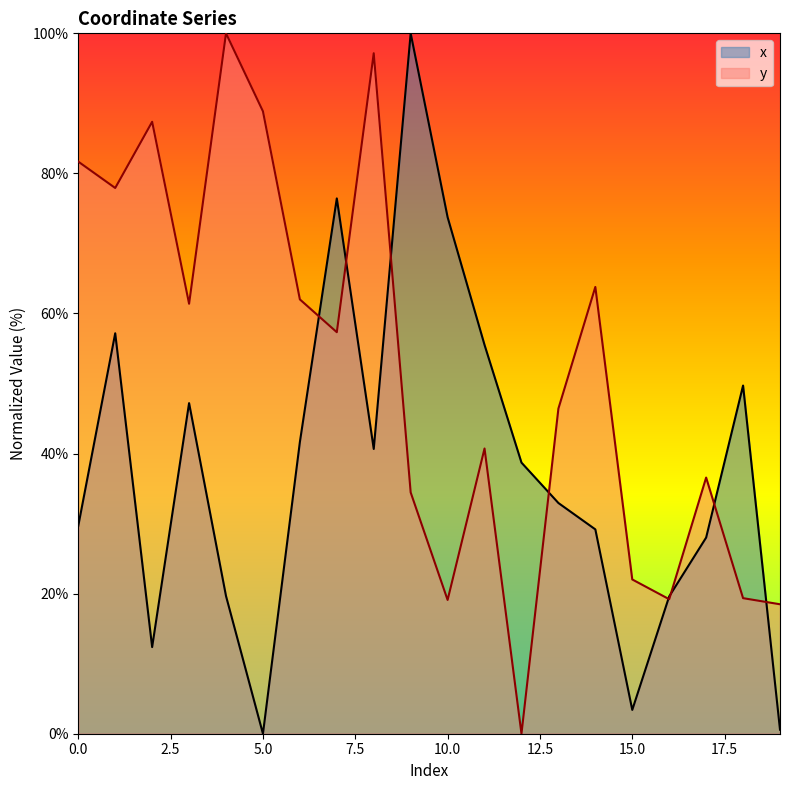

How many lines are shown in the chart?

2